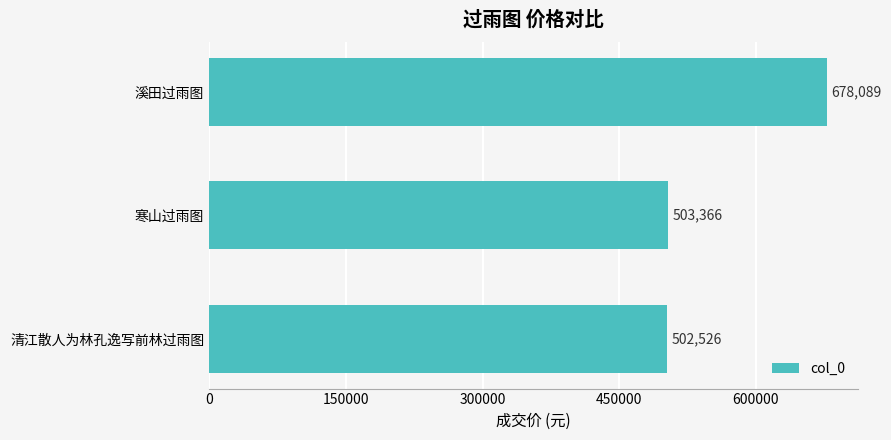

Which has a higher value, 寒山过雨图 or 清江散人为林孔逸写前林过雨图?

寒山过雨图